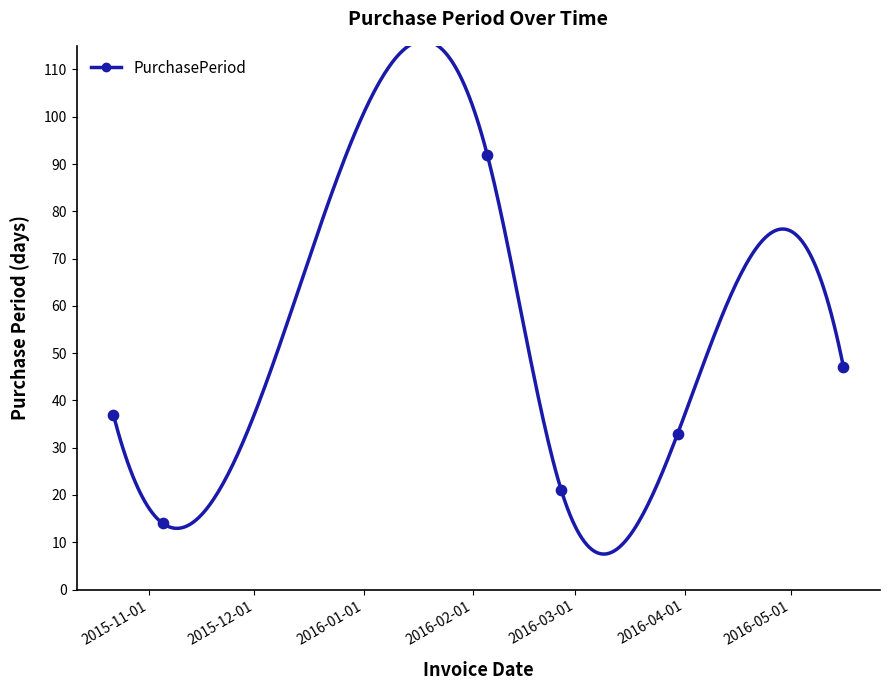

What is the change in value from 2015-11-05 to 2016-02-26?

+7